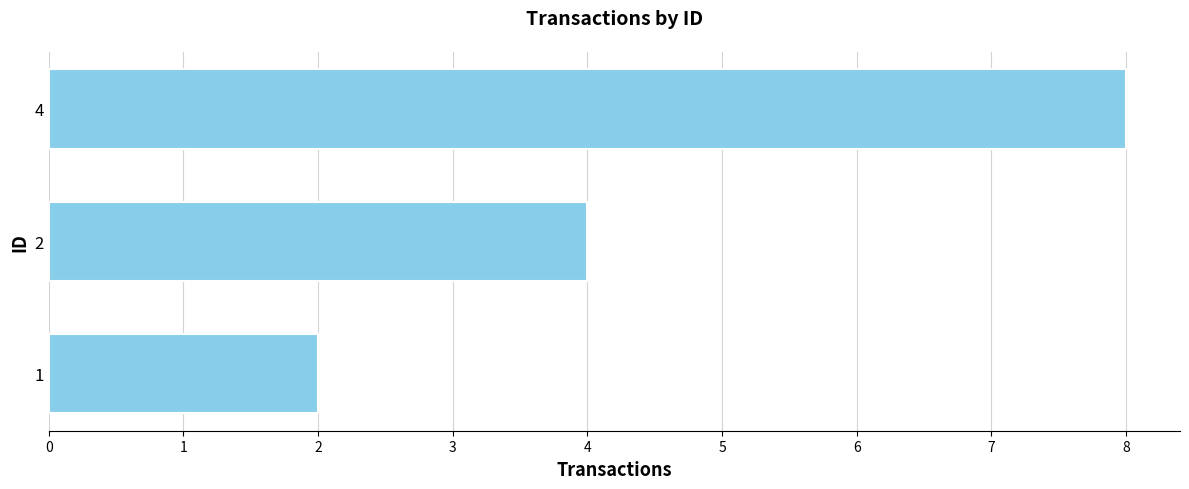

The chart shows a value of 2 at 1. True or false?

True